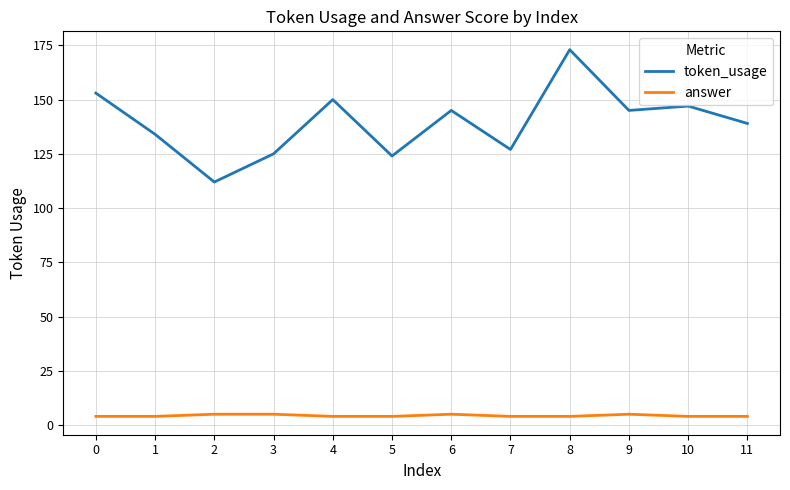

Rank the series at 6 from highest to lowest value.

token_usage, answer